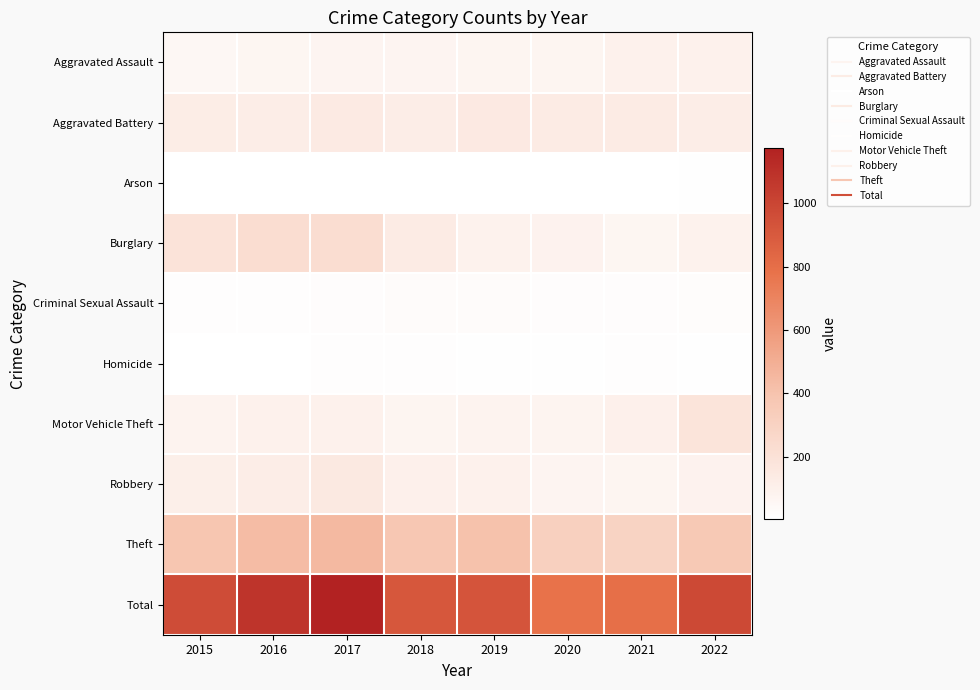

What is the spread (max minus min) of values at 2019?

923